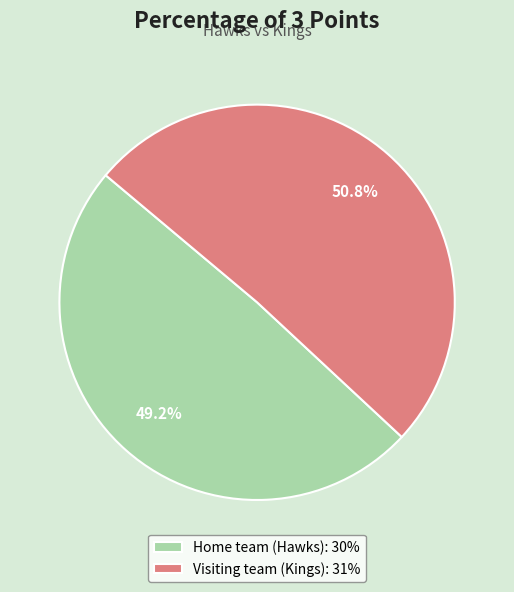

True or false: Visiting team (Kings) accounts for 43% of the total.

False